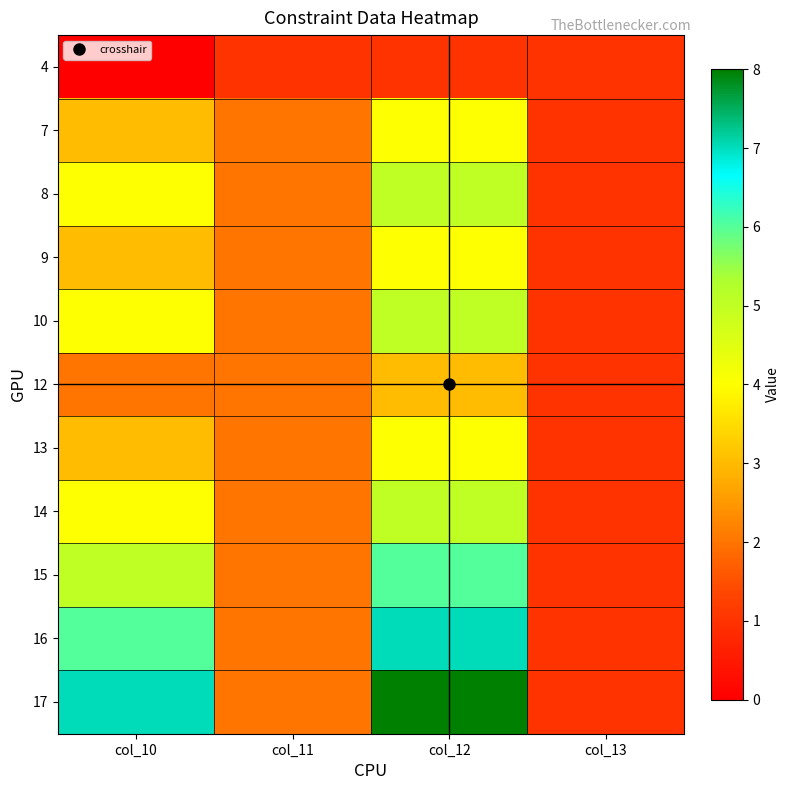

Reading left to right, list all the values displayed in this chart.

4: col_10=0	col_11=1	col_12=1	col_13=1
7: col_10=3	col_11=2	col_12=4	col_13=1
8: col_10=4	col_11=2	col_12=5	col_13=1
9: col_10=3	col_11=2	col_12=4	col_13=1
10: col_10=4	col_11=2	col_12=5	col_13=1
12: col_10=2	col_11=2	col_12=3	col_13=1
13: col_10=3	col_11=2	col_12=4	col_13=1
14: col_10=4	col_11=2	col_12=5	col_13=1
15: col_10=5	col_11=2	col_12=6	col_13=1
16: col_10=6	col_11=2	col_12=7	col_13=1
17: col_10=7	col_11=2	col_12=8	col_13=1